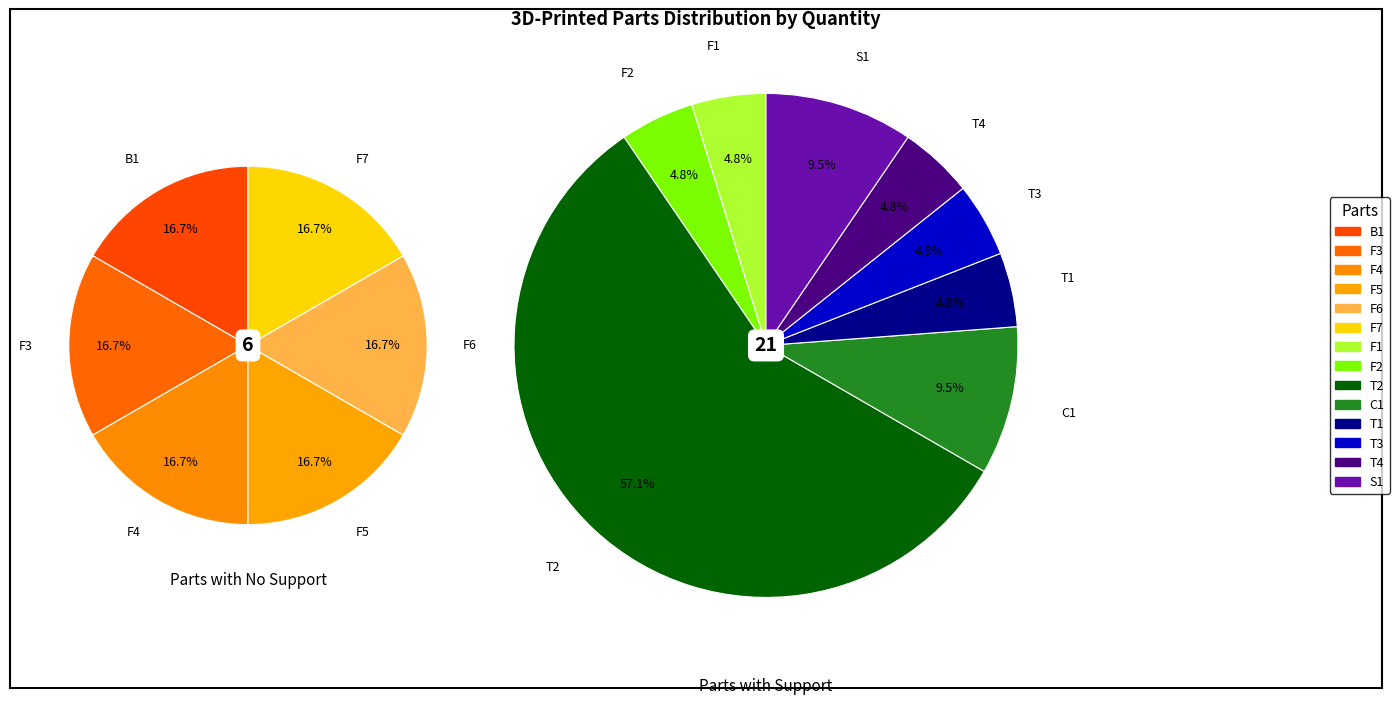

Combined, do B1 and S1 account for over 50%?

No